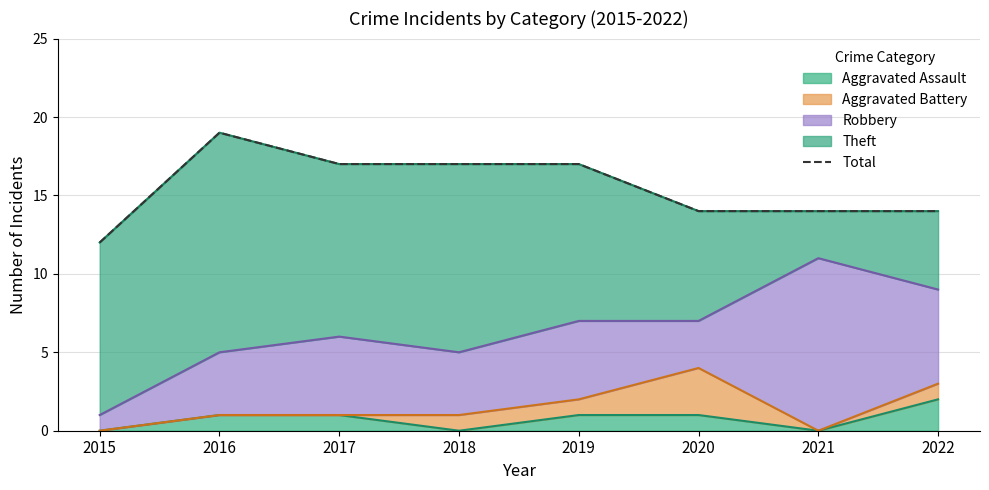

List the labels in order of value, smallest first.

2015, 2020, 2021, 2022, 2017, 2018, 2019, 2016